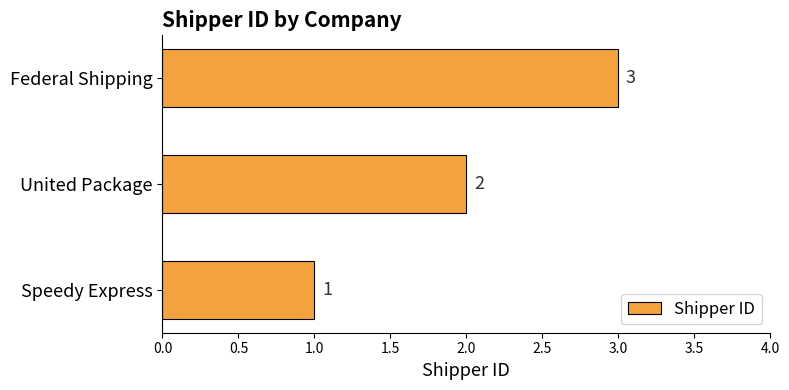

List the labels in order of value, smallest first.

Speedy Express, United Package, Federal Shipping